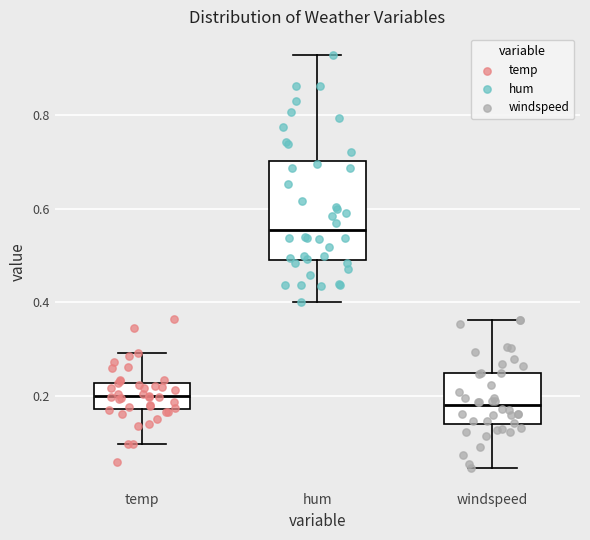

Which box has the highest median line?

hum